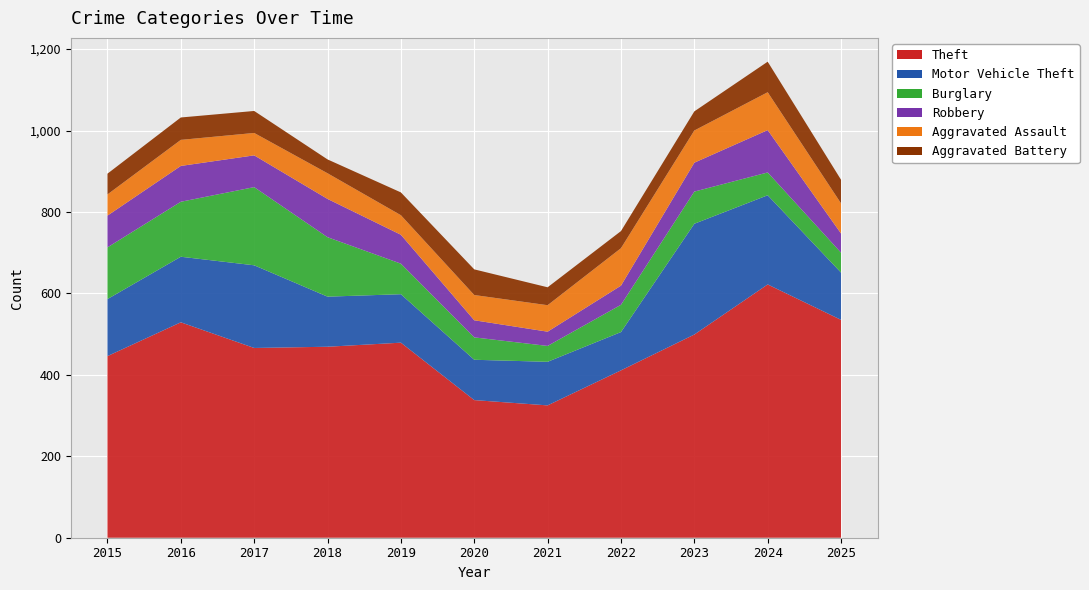

Reading left to right, transcribe all the data shown in this chart.

Theft: 446	529	466	469	479	338	325	411	499	622	535
Motor Vehicle Theft: 140	161	203	123	119	99	107	94	272	219	116
Burglary: 127	135	192	146	75	55	39	67	79	56	49
Robbery: 78	88	78	94	71	42	35	47	71	104	47
Aggravated Assault: 52	64	55	63	48	62	65	92	79	93	74
Aggravated Battery: 51	55	54	34	56	63	44	42	47	75	58